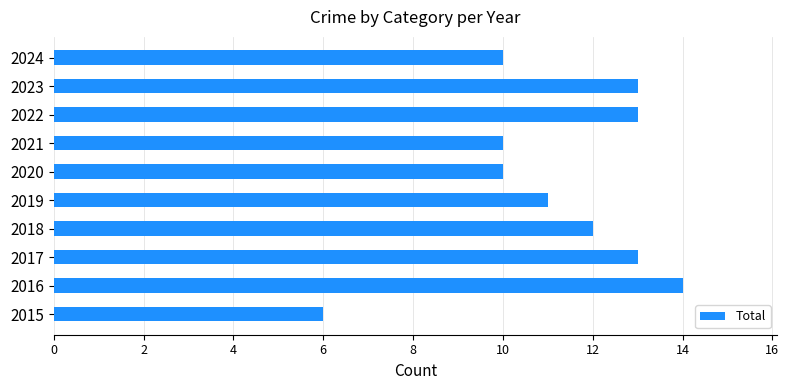

What is the ratio of the value at 2022 to the value at 2019?

1.2